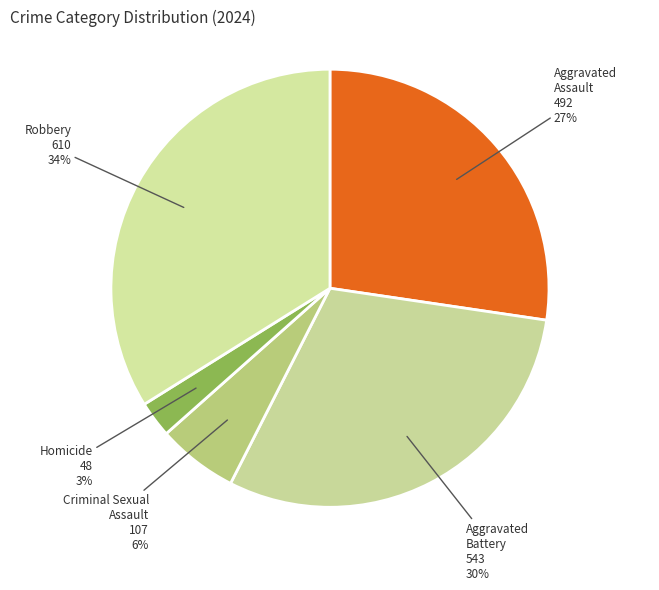

Which has a higher value, Homicide or Criminal Sexual Assault?

Criminal Sexual Assault